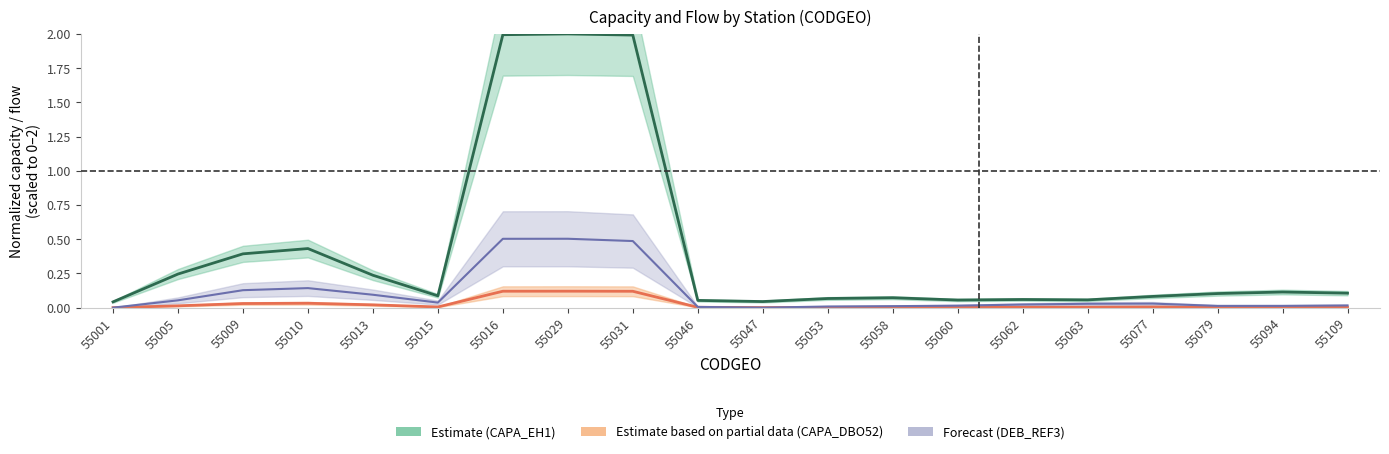

The value of Estimate (CAPA_EH1) at 55047 is 0.0. True or false?

True